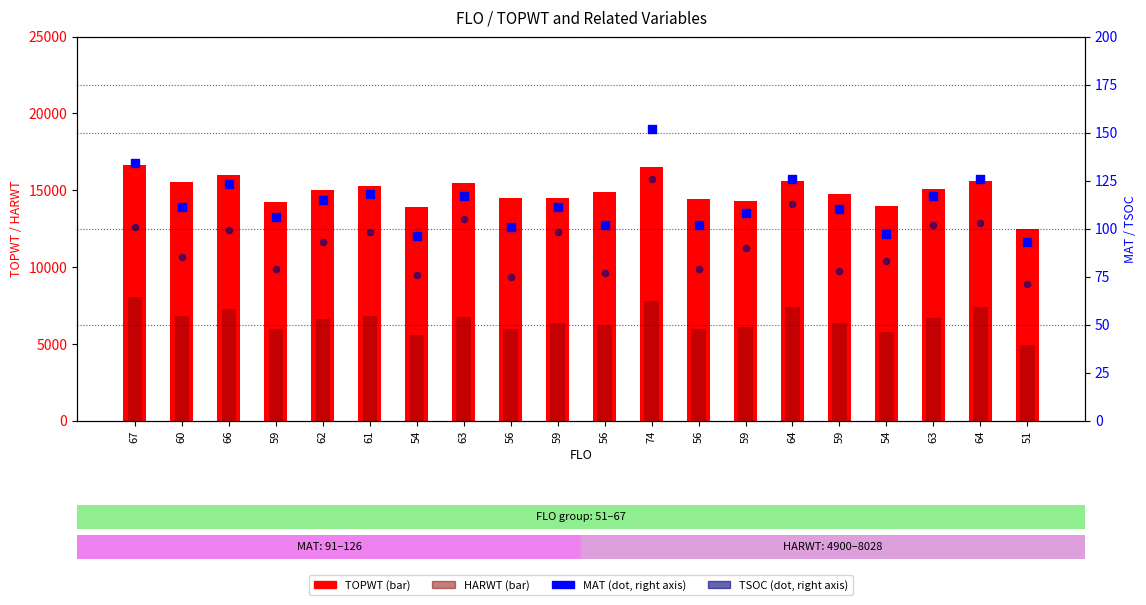

Which series reaches the maximum Y coordinate?

TOPWT (count)